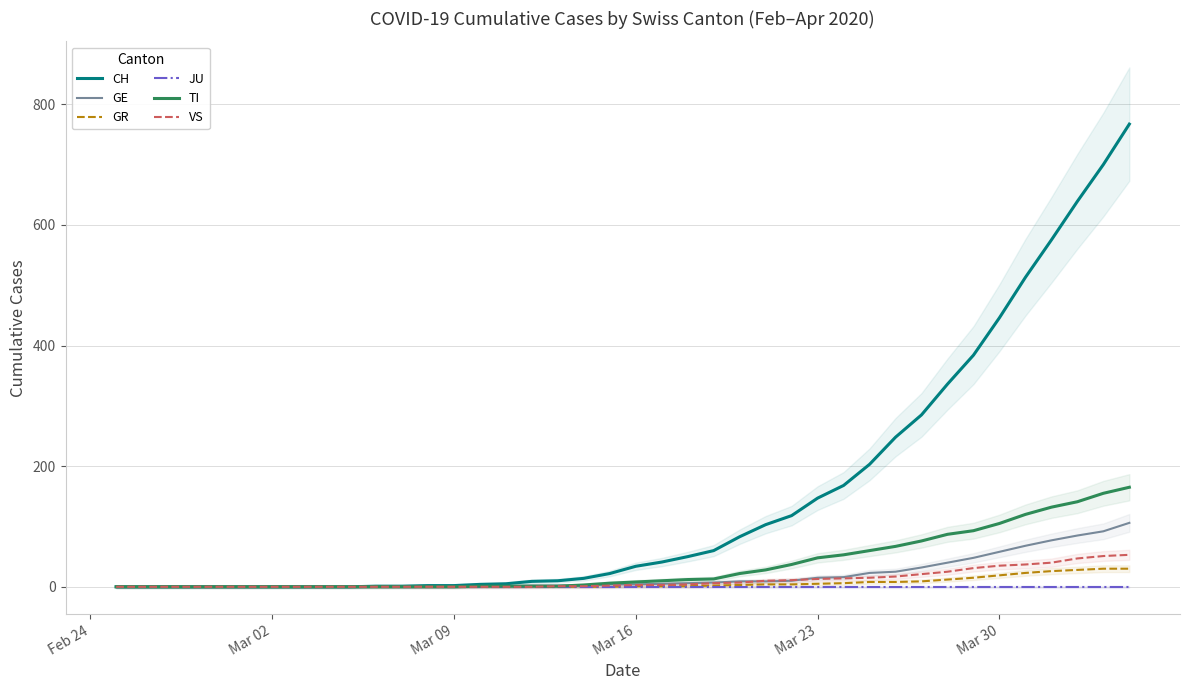

True or false: GE has a value of 44 at Mar 23.

False